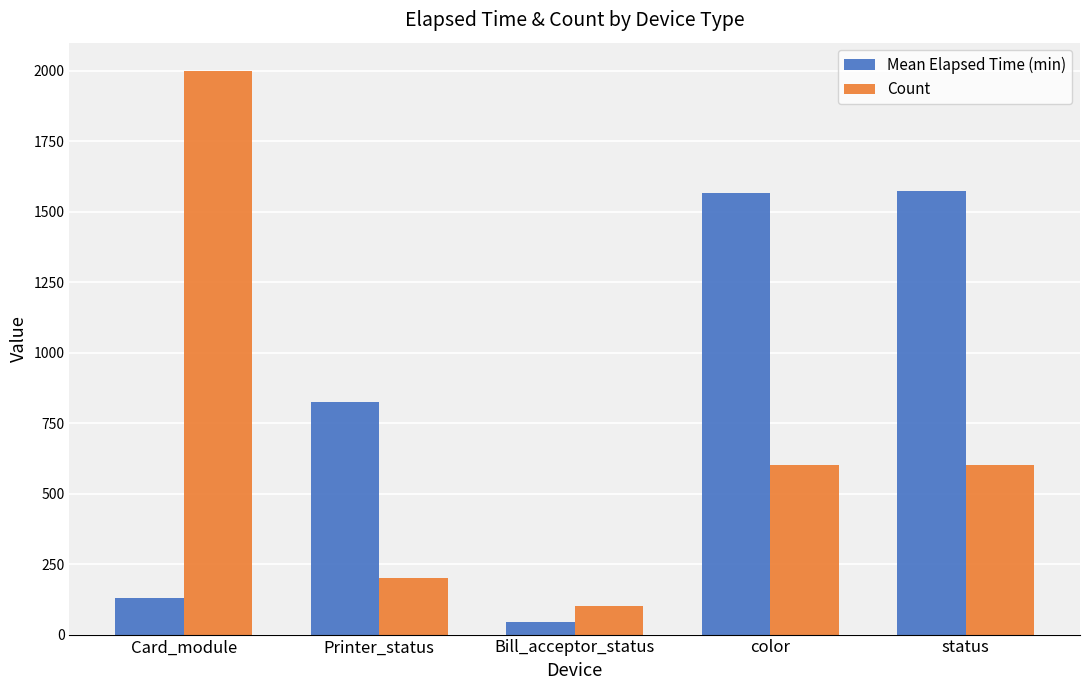

Which category has the lowest value in the Count series?

Bill_acceptor_status